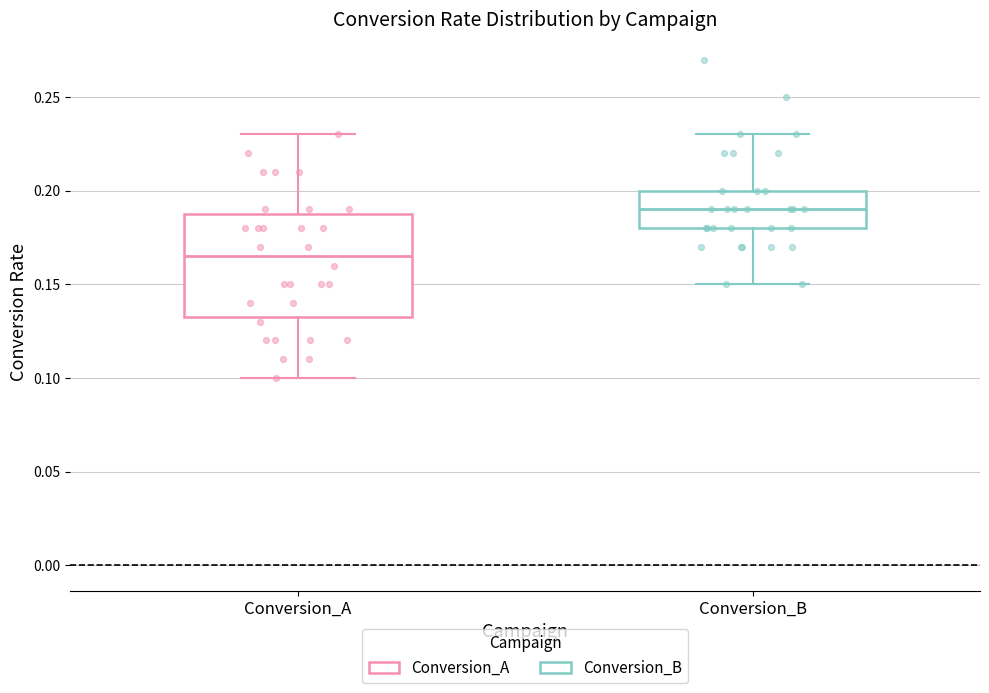

Which box has the highest median line?

Conversion_B